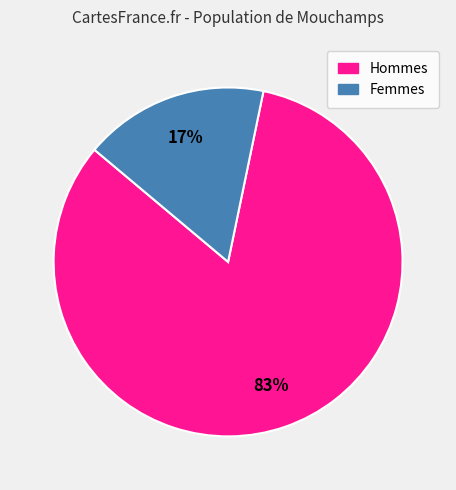

To the nearest percent, what is the average slice percentage?

50%